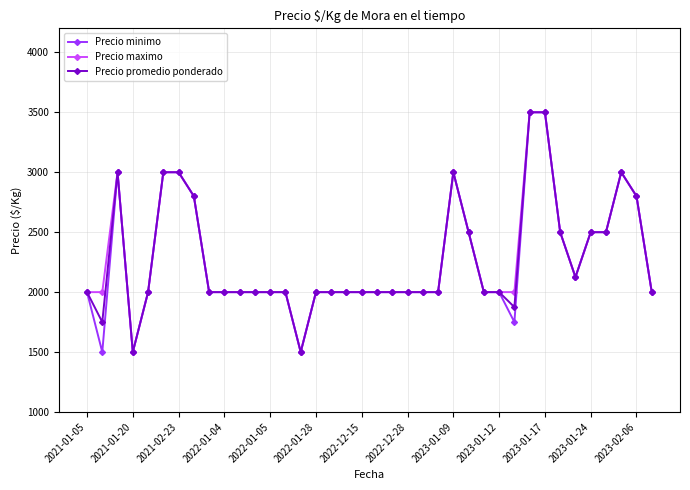

What is the maximum value for Precio maximo?

3500